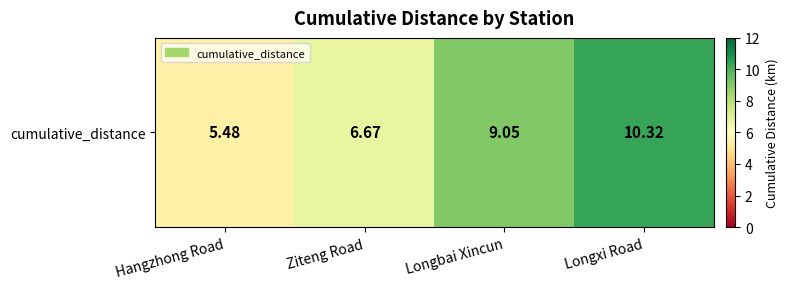

What is the smallest value displayed?

5.5